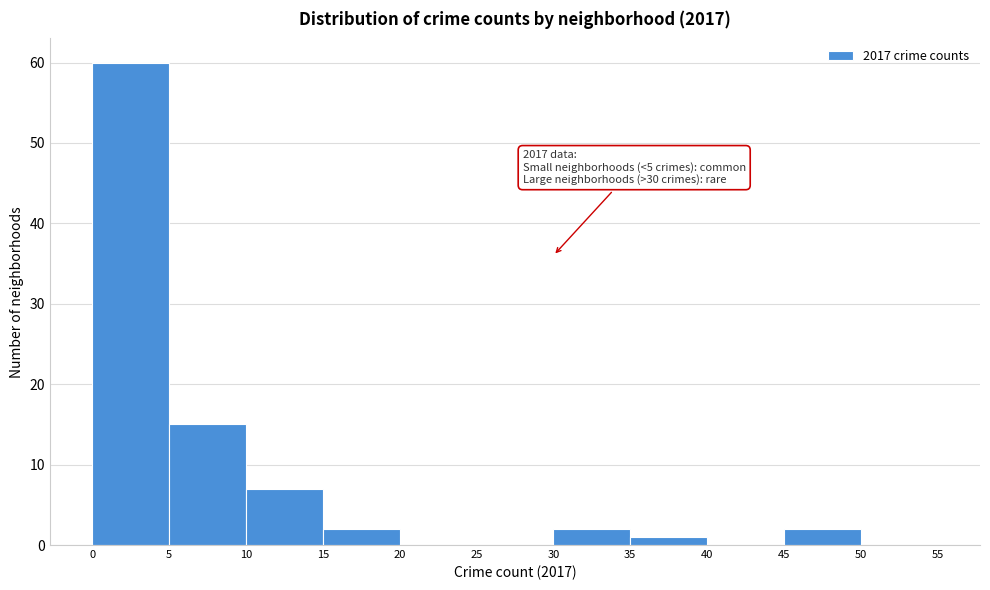

Which range on the x-axis has the tallest bar?

0 to 5